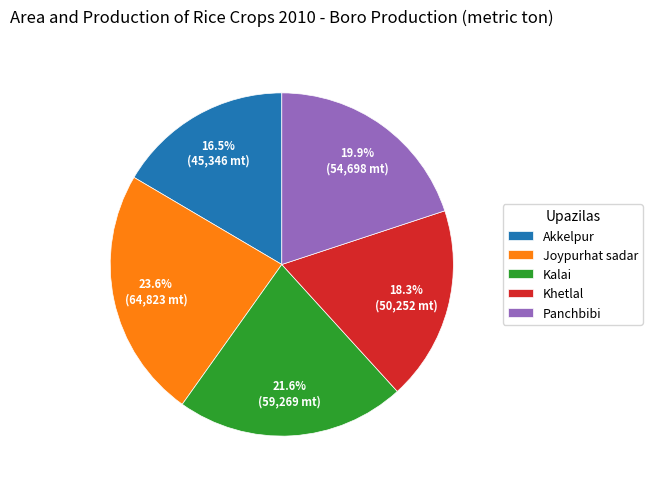

True or false: Khetlal accounts for 9% of the total.

False